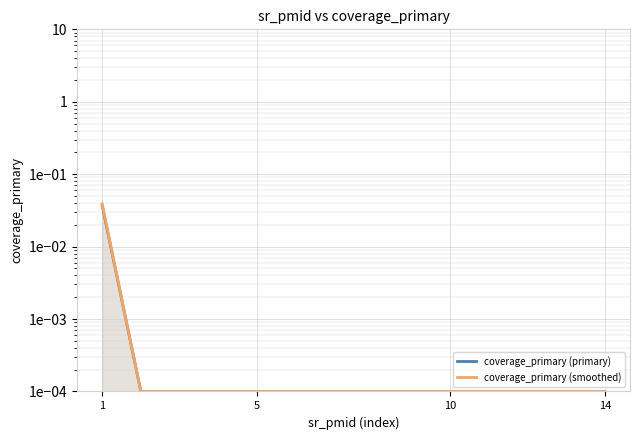

True or false: coverage_primary (primary) and coverage_primary (smoothed) intersect in this chart.

False